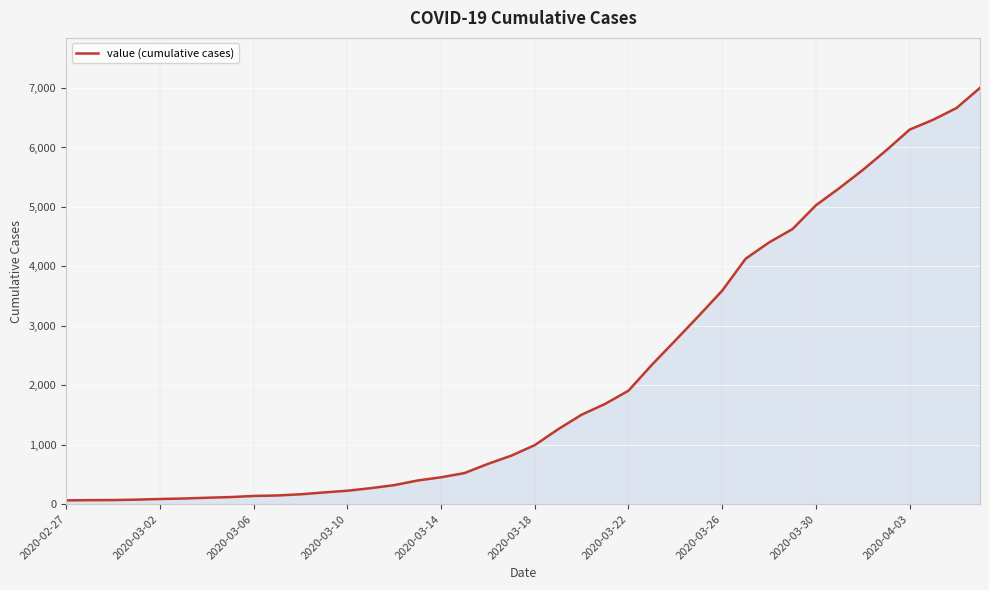

What is the difference between the maximum and minimum values?

6939